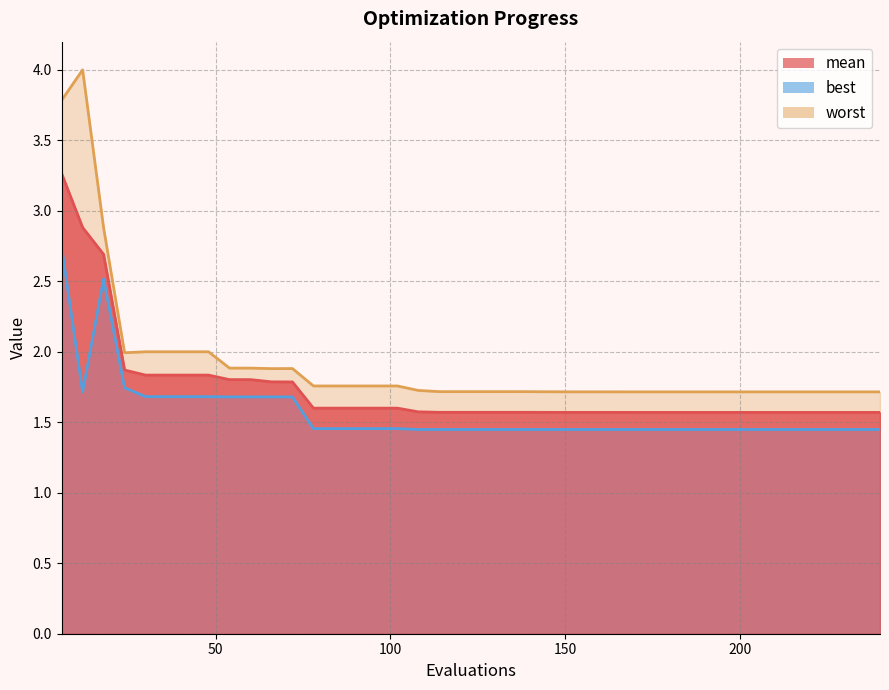

List the series in order of their peak value, lowest first.

best, mean, worst